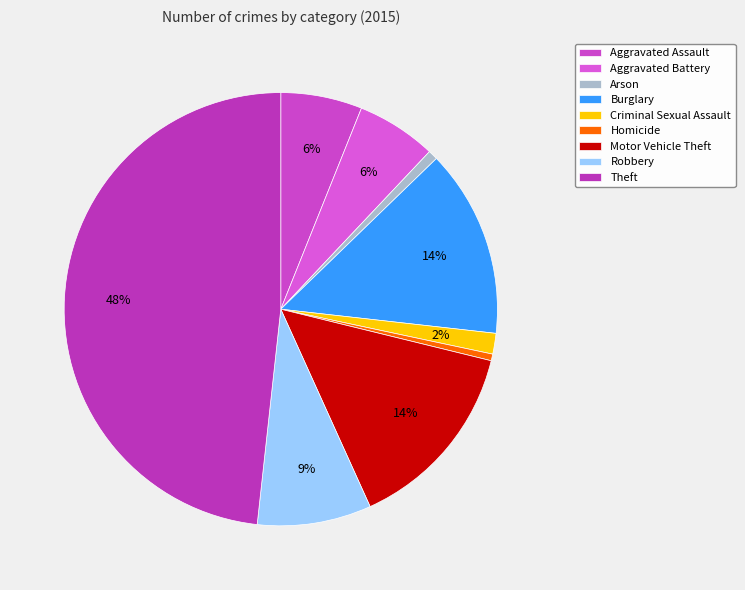

To the nearest percent, what portion does Motor Vehicle Theft represent?

14%